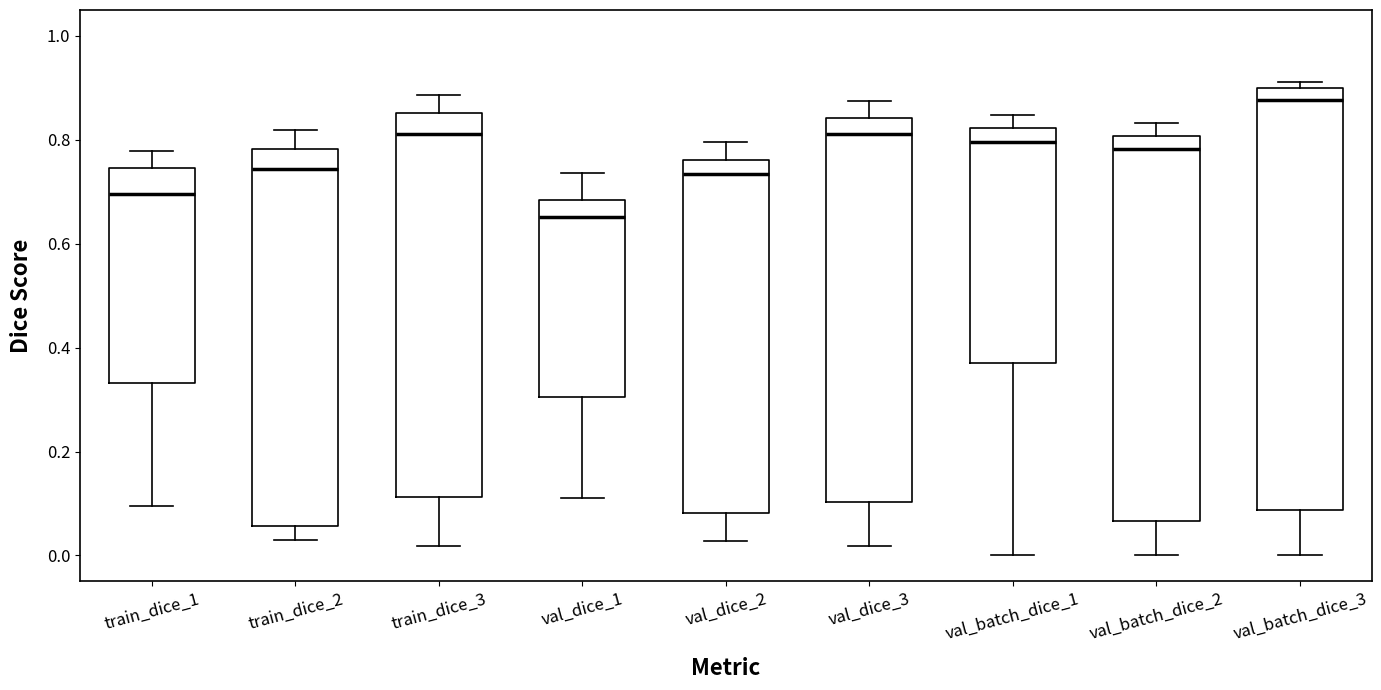

Reading left to right, transcribe this box plot: for each box, give where its median line is, the range the box spans, and where its two whiskers end, as read against the y-axis. The values are not printed on the chart, so give them approximately, as read against the axis.

train_dice_1: median 0.70, box 0.34 to 0.74, whiskers 0.10 to 0.78
train_dice_2: median 0.74, box 0.06 to 0.78, whiskers 0.02 to 0.82
train_dice_3: median 0.82, box 0.12 to 0.86, whiskers 0.02 to 0.88
val_dice_1: median 0.66, box 0.30 to 0.68, whiskers 0.12 to 0.74
val_dice_2: median 0.74, box 0.08 to 0.76, whiskers 0.02 to 0.80
val_dice_3: median 0.82, box 0.10 to 0.84, whiskers 0.02 to 0.88
val_batch_dice_1: median 0.80, box 0.38 to 0.82, whiskers 0.00 to 0.84
val_batch_dice_2: median 0.78, box 0.06 to 0.80, whiskers 0.00 to 0.84
val_batch_dice_3: median 0.88, box 0.08 to 0.90, whiskers 0.00 to 0.92